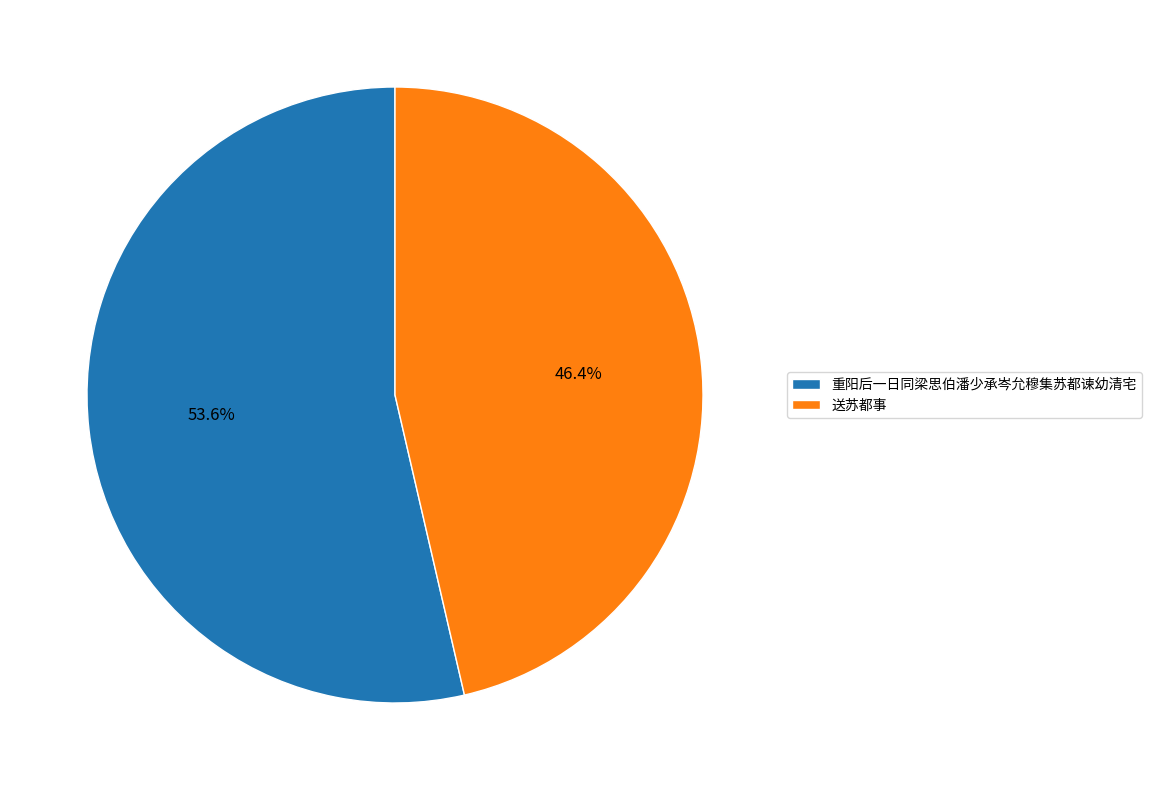

Which has a higher value, 重阳后一日同梁思伯潘少承岑允穆集苏都谏幼清宅 or 送苏都事?

重阳后一日同梁思伯潘少承岑允穆集苏都谏幼清宅